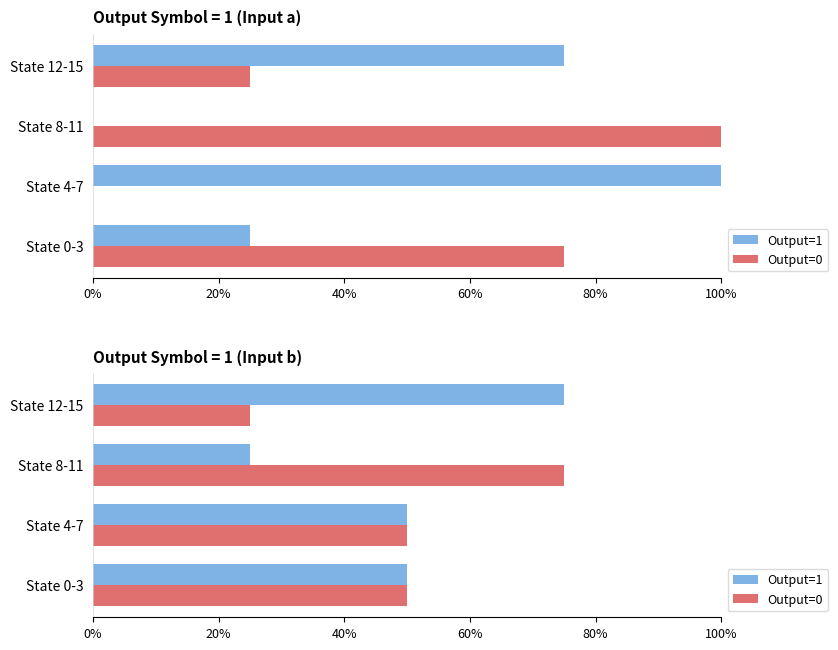

What is the minimum value shown in the chart?

25